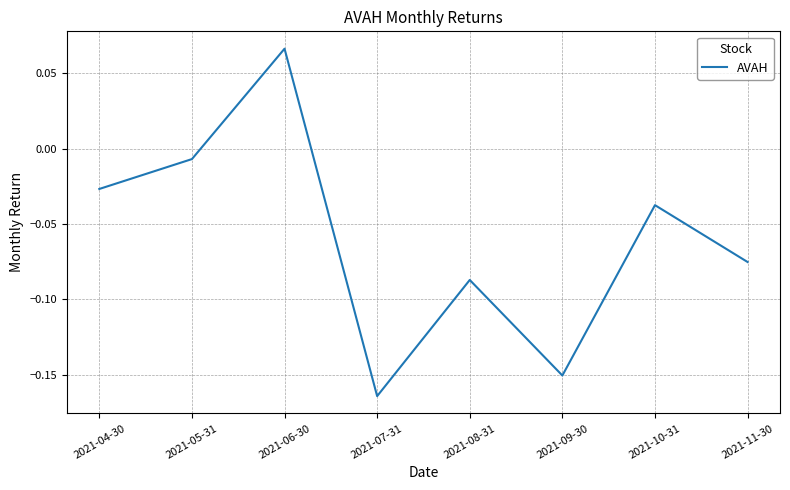

Rank the categories by value from highest to lowest.

2021-06-30, 2021-05-31, 2021-04-30, 2021-10-31, 2021-11-30, 2021-08-31, 2021-09-30, 2021-07-31